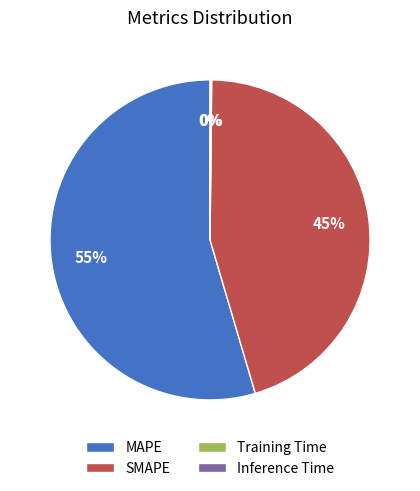

Which slice represents more than half of the pie?

MAPE